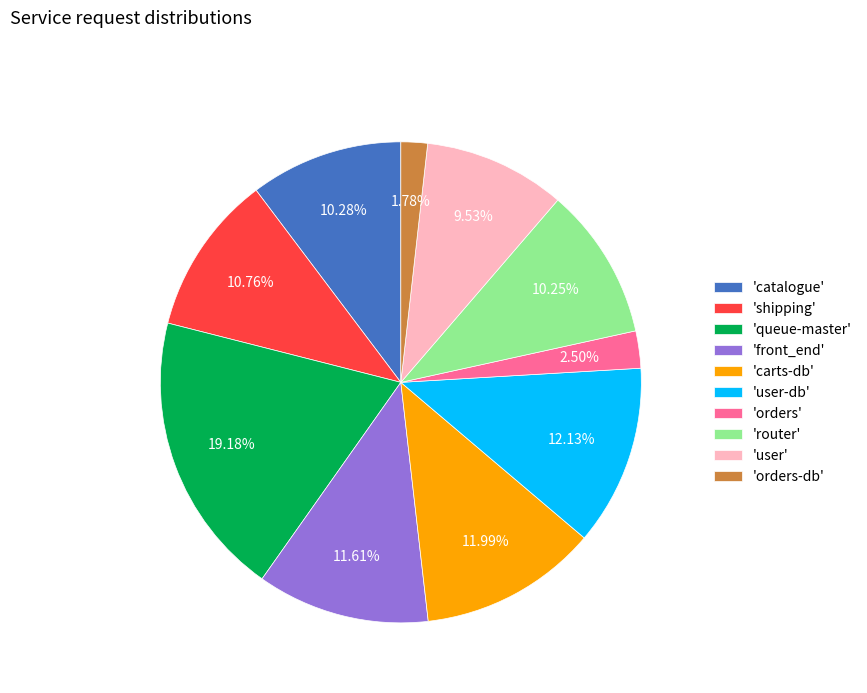

Is the sum of 'catalogue' and 'shipping' greater than half?

No